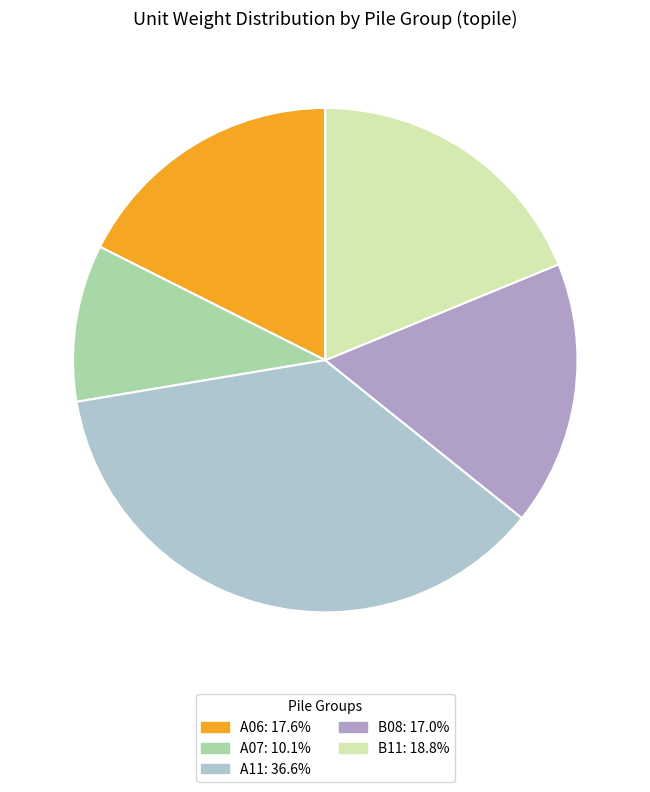

Does any single category account for the majority?

No